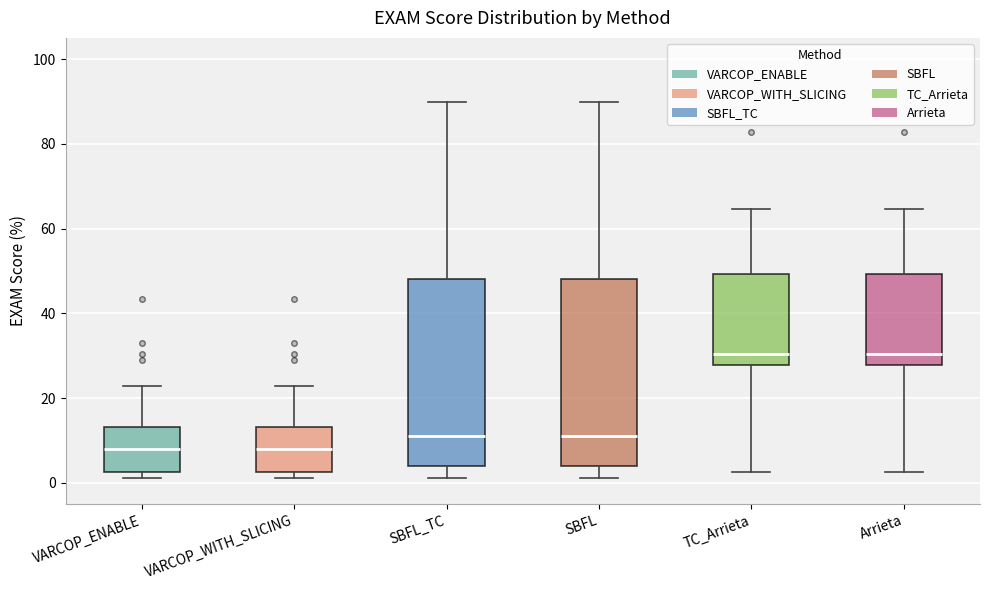

Reading left to right, read every box against the y-axis: the position of its median line, the range the box covers, and the ends of its whiskers. The values are not printed on the chart, so give them approximately, as read against the axis.

VARCOP_ENABLE: median 8, box 2 to 14, whiskers 2 (just below the box's lower edge) to 22
VARCOP_WITH_SLICING: median 8, box 2 to 14, whiskers 2 (just below the box's lower edge) to 22
SBFL_TC: median 10, box 4 to 48, whiskers 2 to 90
SBFL: median 10, box 4 to 48, whiskers 2 to 90
TC_Arrieta: median 30, box 28 to 50, whiskers 2 to 64
Arrieta: median 30, box 28 to 50, whiskers 2 to 64